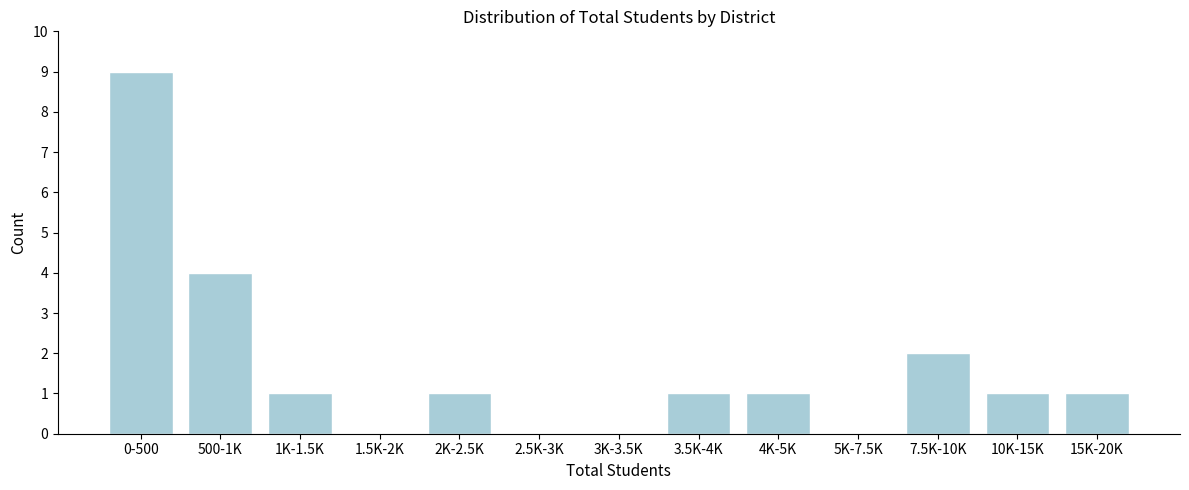

Reading left to right, transcribe all the data shown in this chart.

0-500=9	500-1K=4	1K-1.5K=1	1.5K-2K=0	2K-2.5K=1	2.5K-3K=0	3K-3.5K=0	3.5K-4K=1	4K-5K=1	5K-7.5K=0	7.5K-10K=2	10K-15K=1	15K-20K=1